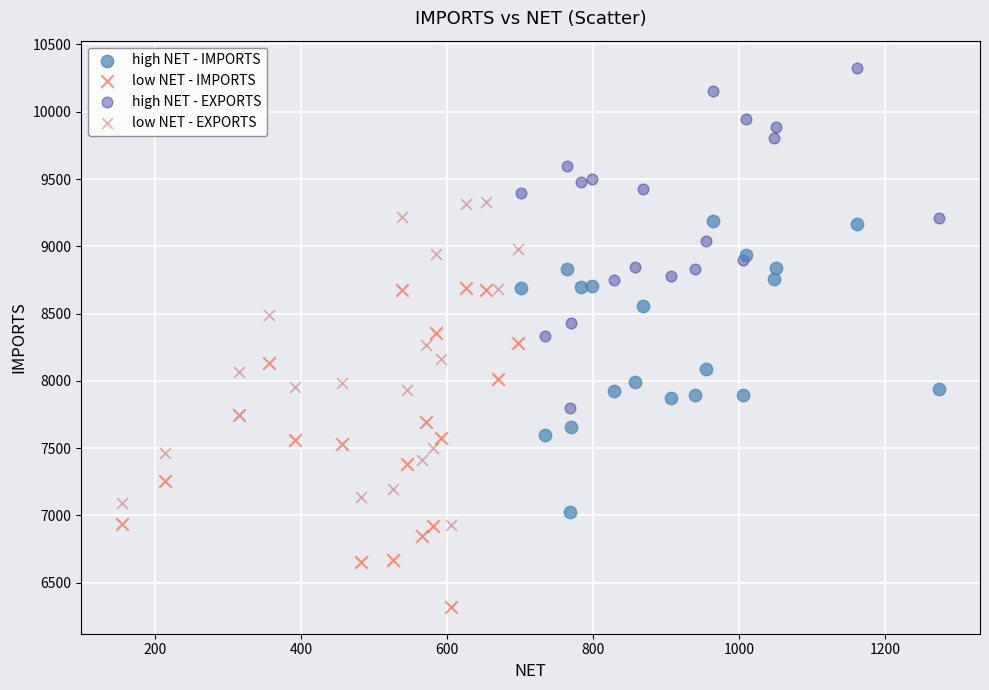

Which series has the largest Y range (max minus min)?

high NET - EXPORTS